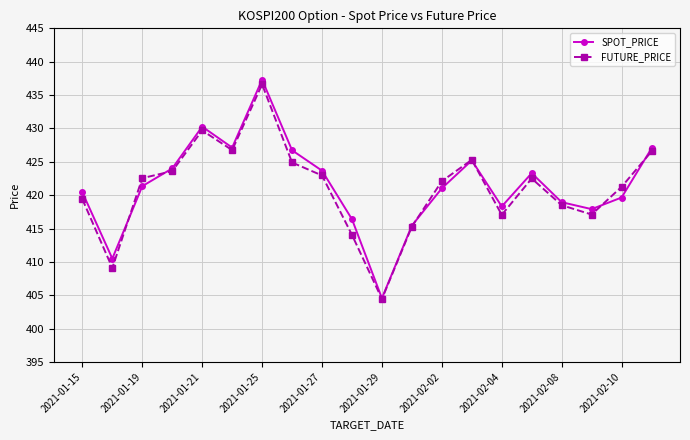

How many interior local valleys does the FUTURE_PRICE series have?

5